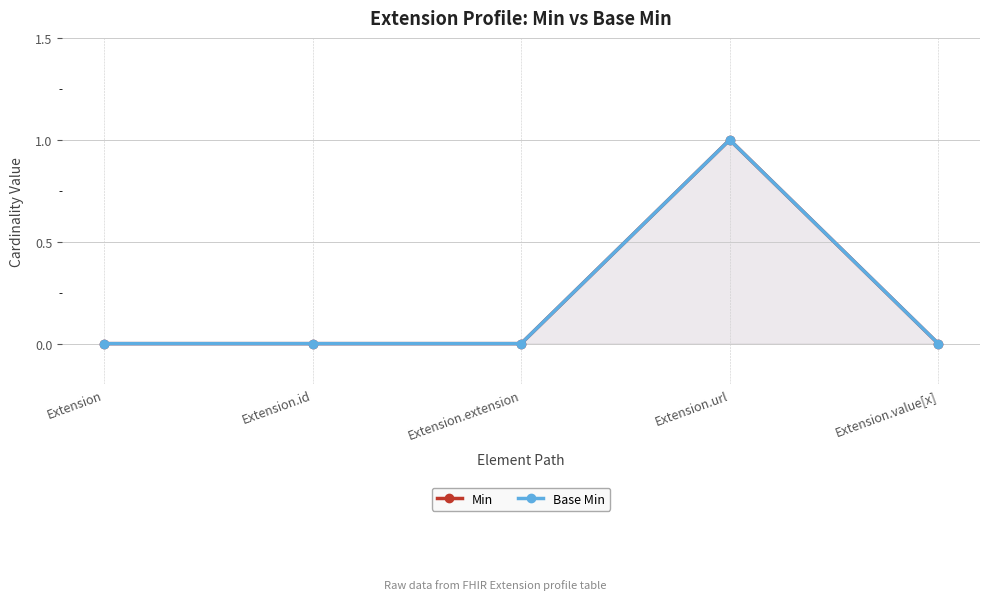

How many lines are shown in the chart?

2